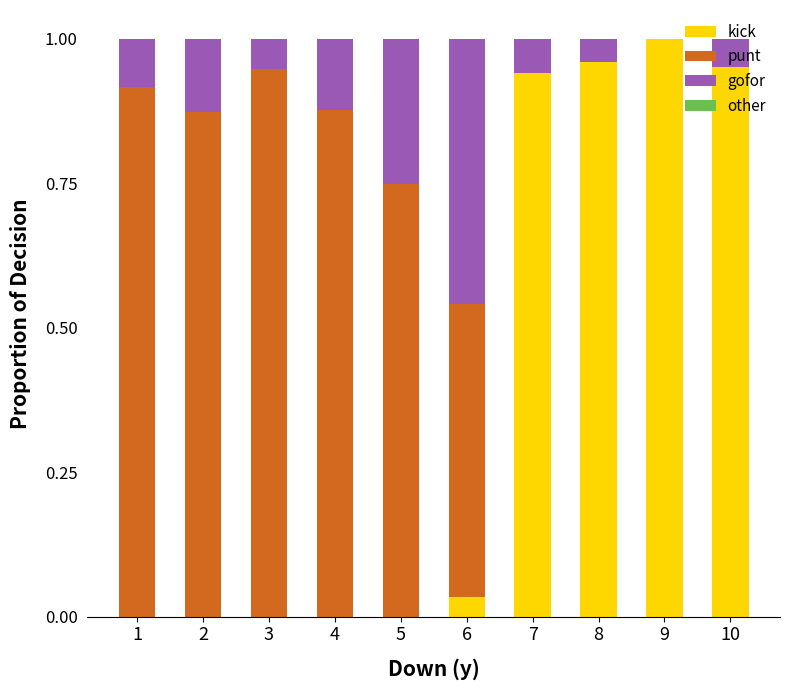

Which category has the highest value in the kick series?

9